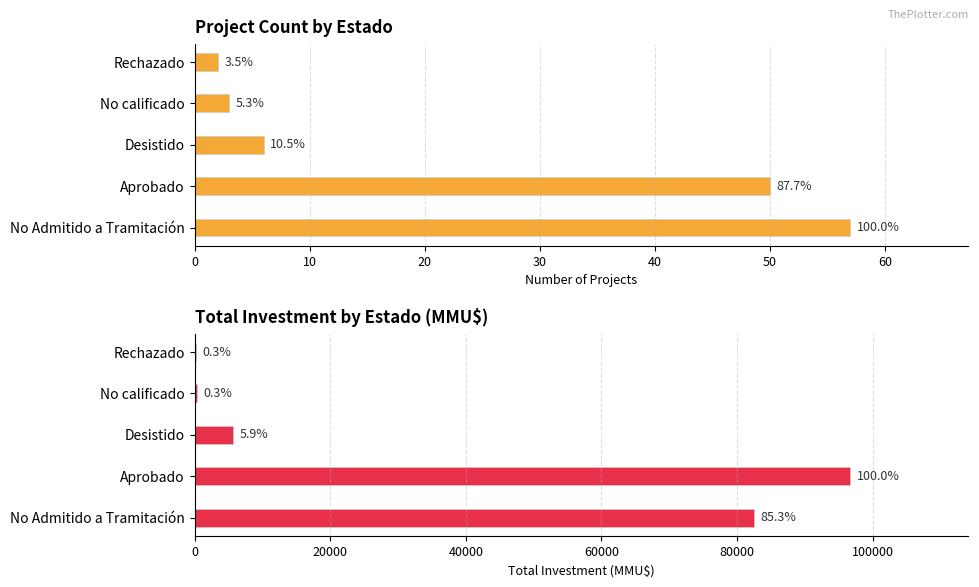

At how many categories does at least one series exceed 95712?

1